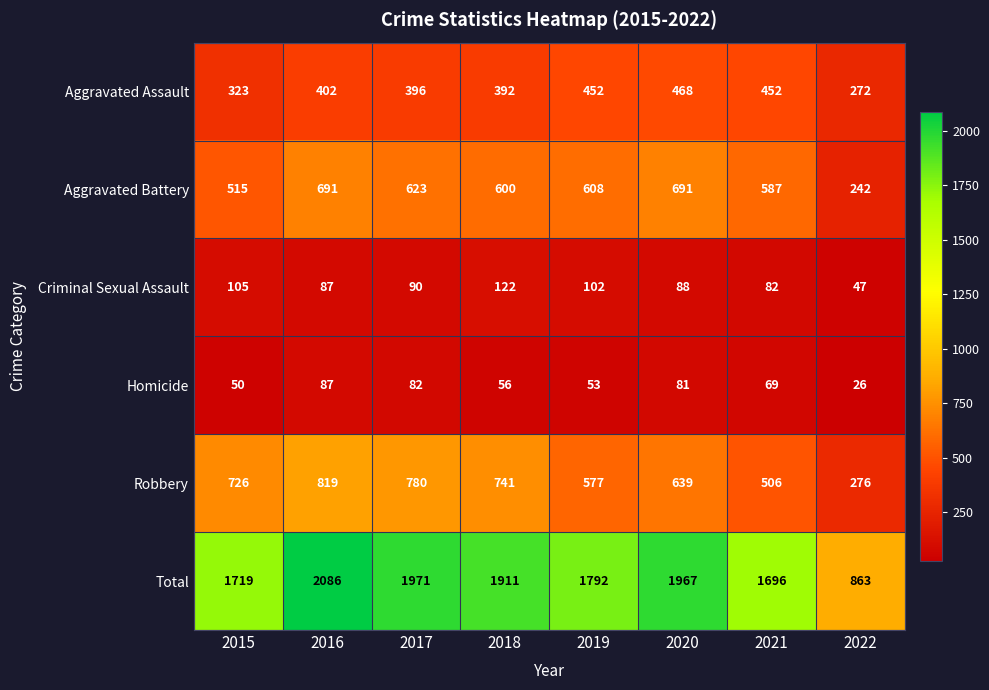

How many series are shown in this chart?

6